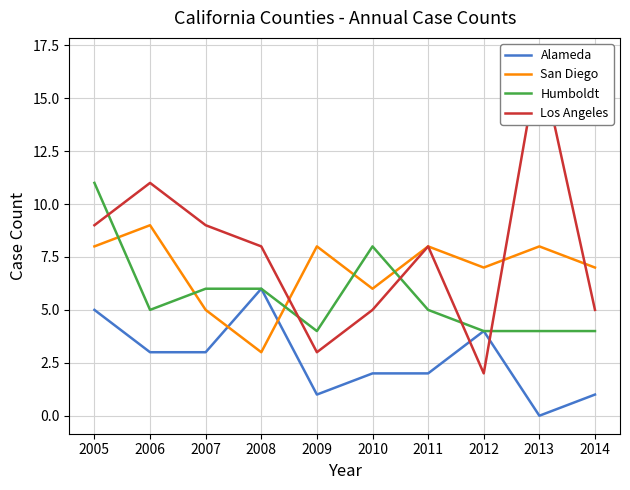

Which category has the lowest value across all series?

2013